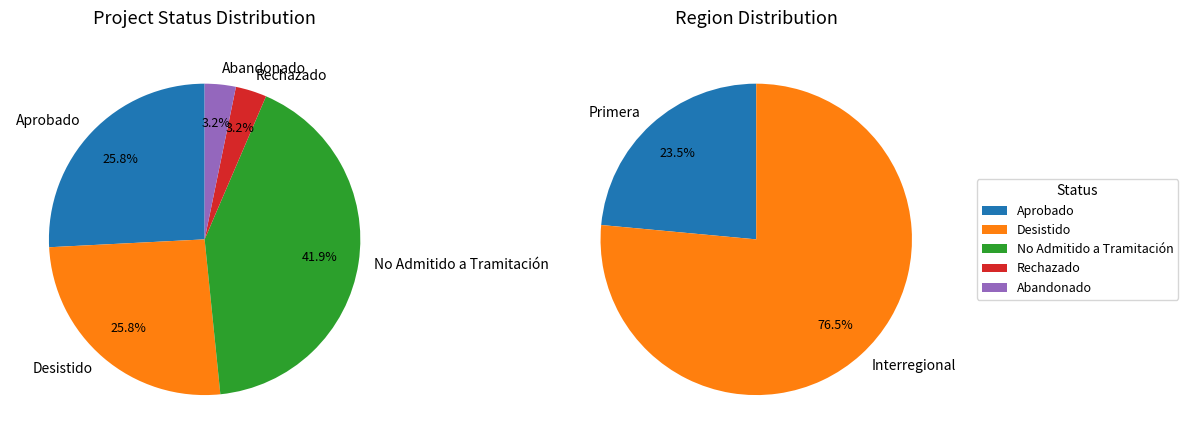

Which has a higher value, Desistido or Interregional?

Interregional